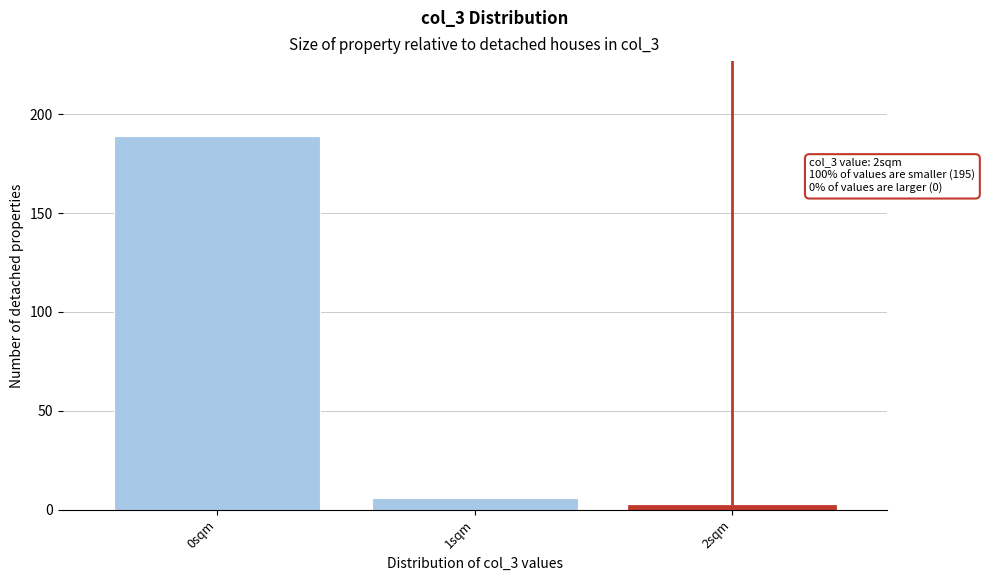

Over which range of the x-axis is the bar tallest?

-0.5 to 0.5